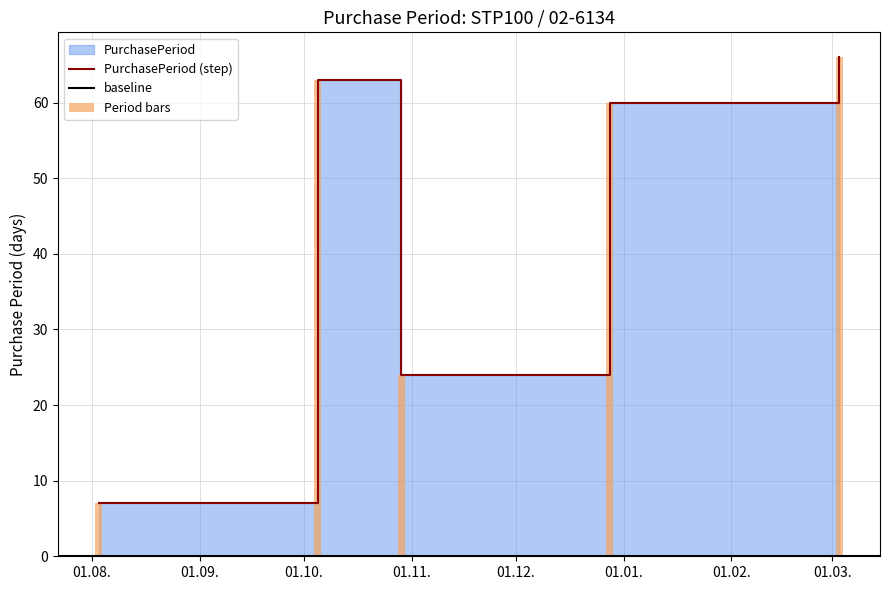

Reading right to left, transcribe all the data shown in this chart.

2016-03-03=66	2015-12-28=60	2015-10-29=24	2015-10-05=63	2015-08-03=7